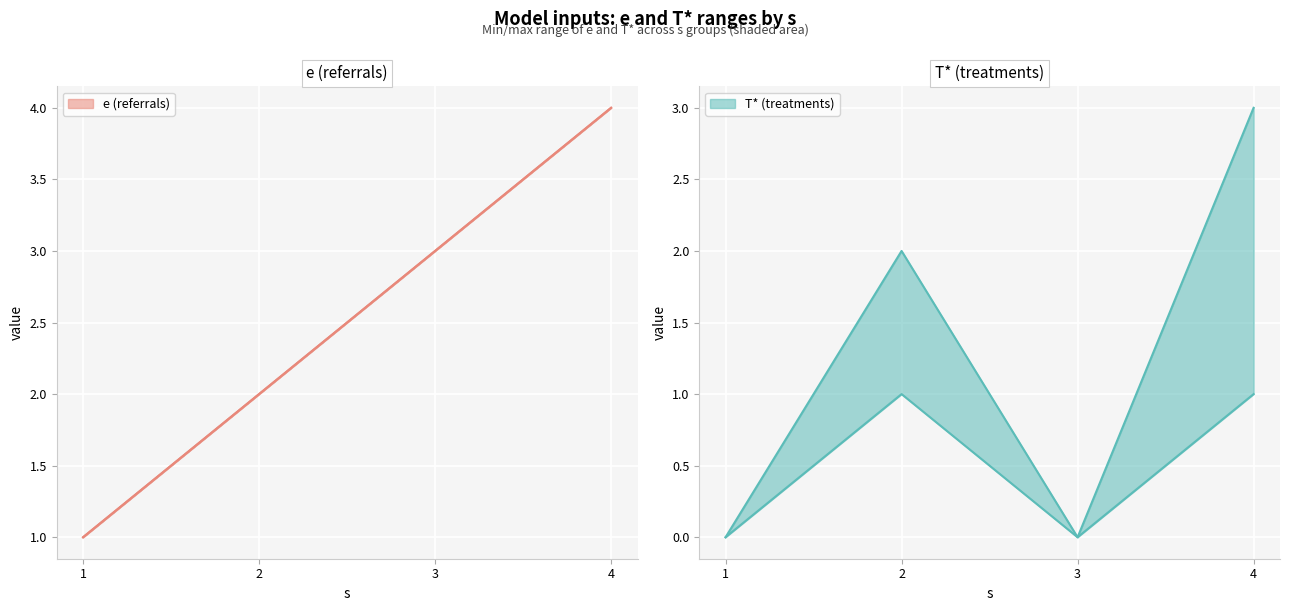

Is it true that e (referrals) equals 3 at 3?

True